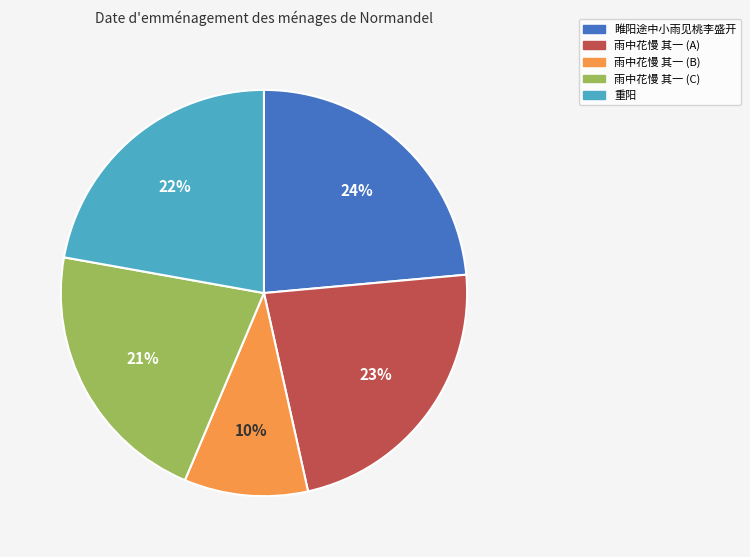

Is there any slice that represents more than half of the pie?

No